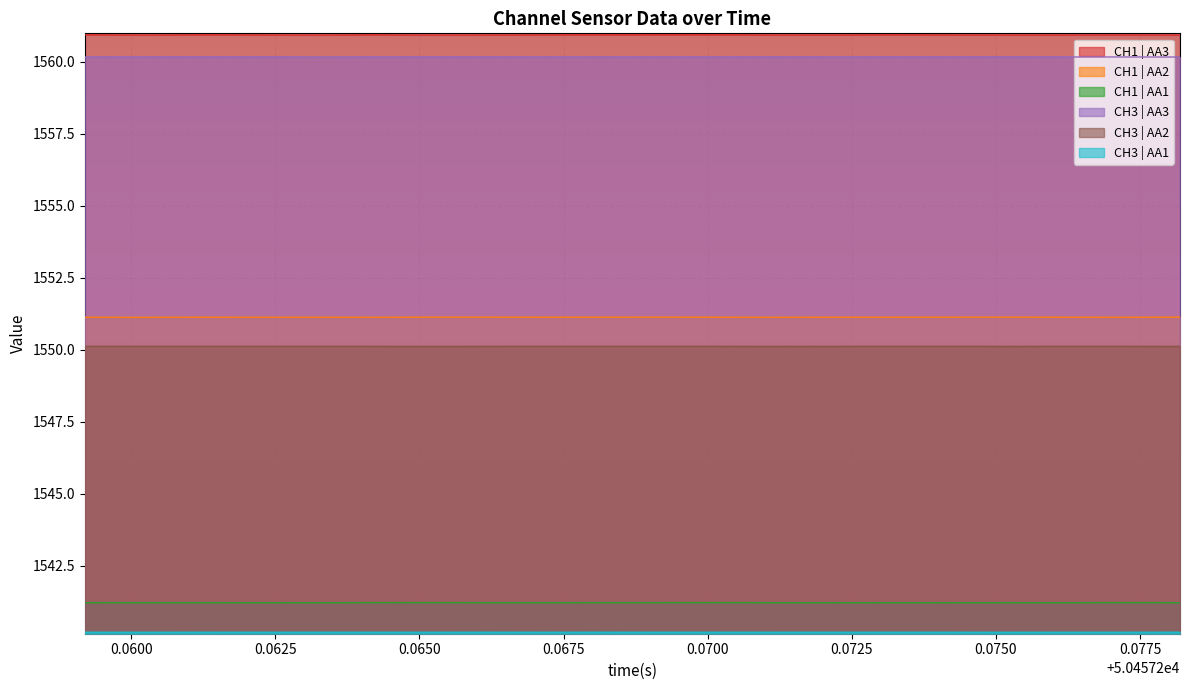

True or false: CH3 | AA1 and CH1 | AA2 intersect in this chart.

False